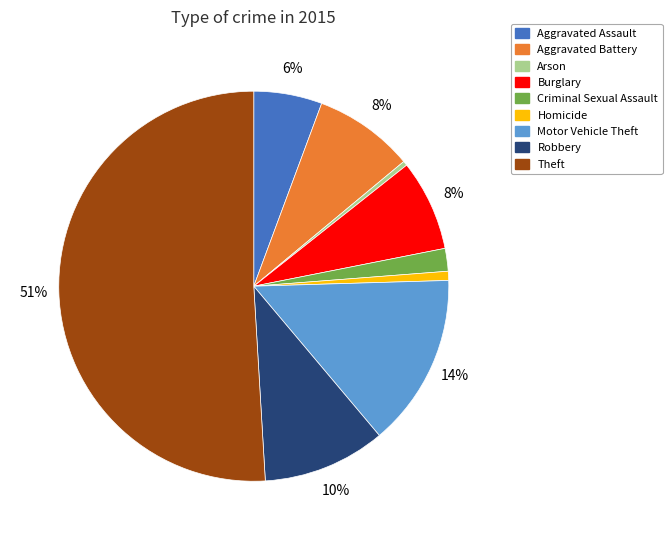

To the nearest percent, what is the combined percentage of Theft and Criminal Sexual Assault?

53%